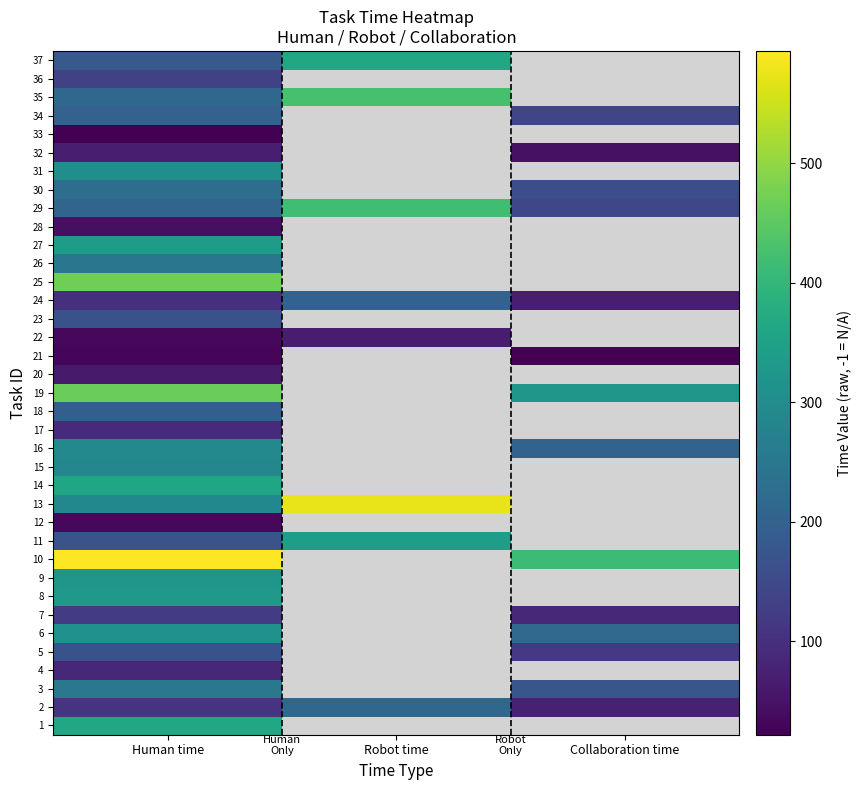

Is the value of 1 at Collaboration time greater than the value of 33 at Human time?

No